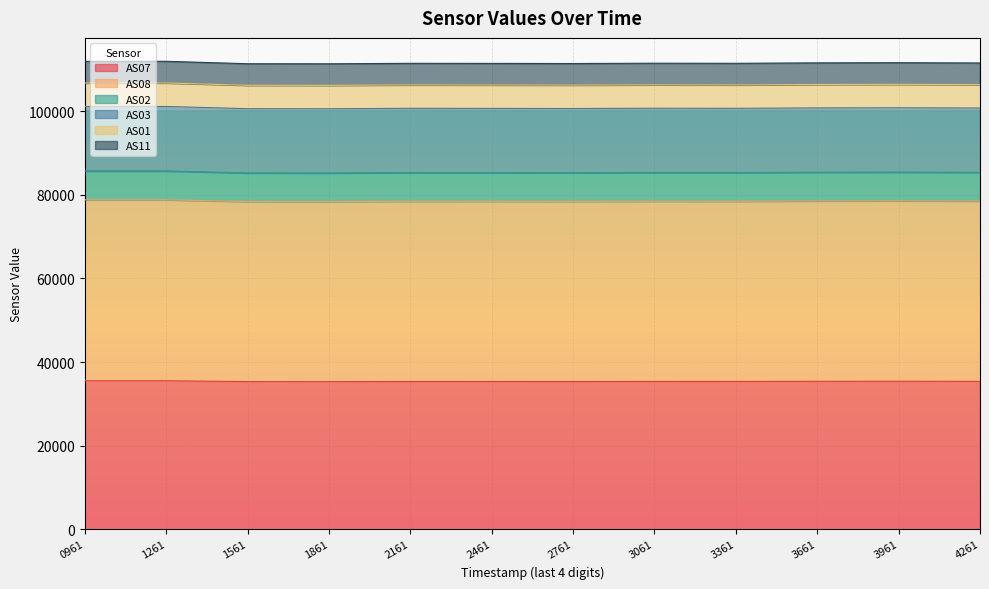

True or false: AS08 and AS02 cross at least once.

False